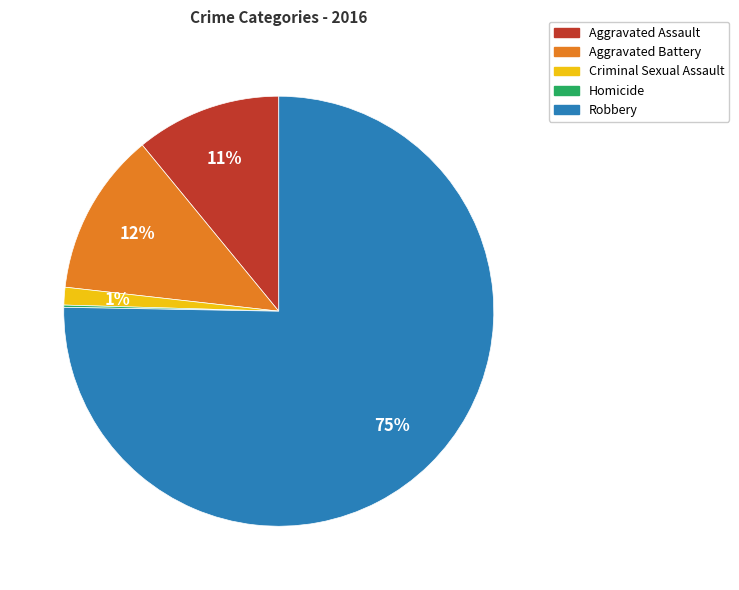

Combined, do Aggravated Assault and Criminal Sexual Assault account for over 50%?

No